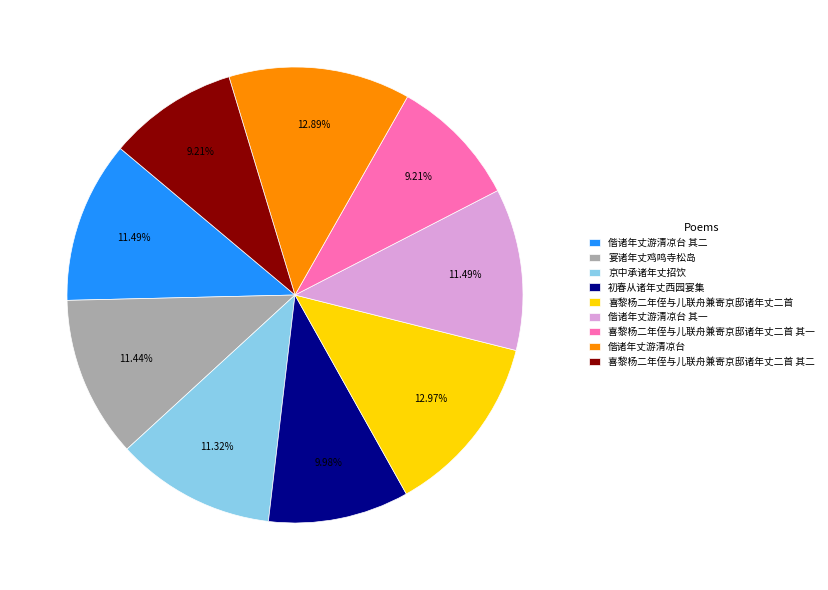

Do 喜黎杨二年侄与儿联舟兼寄京邸诸年丈二首 and 初春从诸年丈西园宴集 together represent more than half of the pie?

No